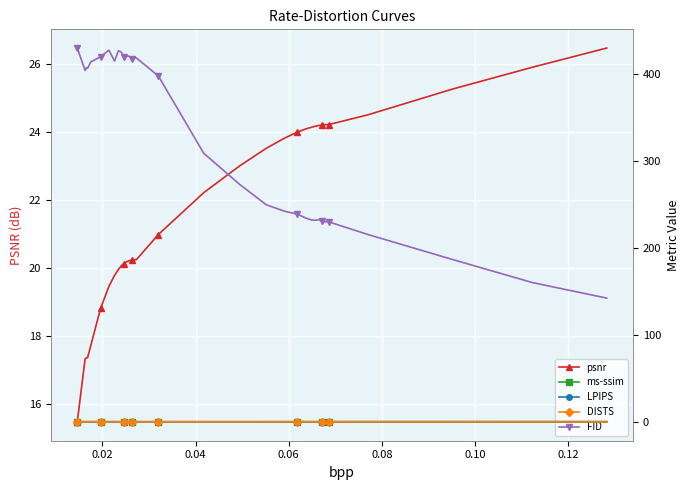

How many data points does each series have?

40